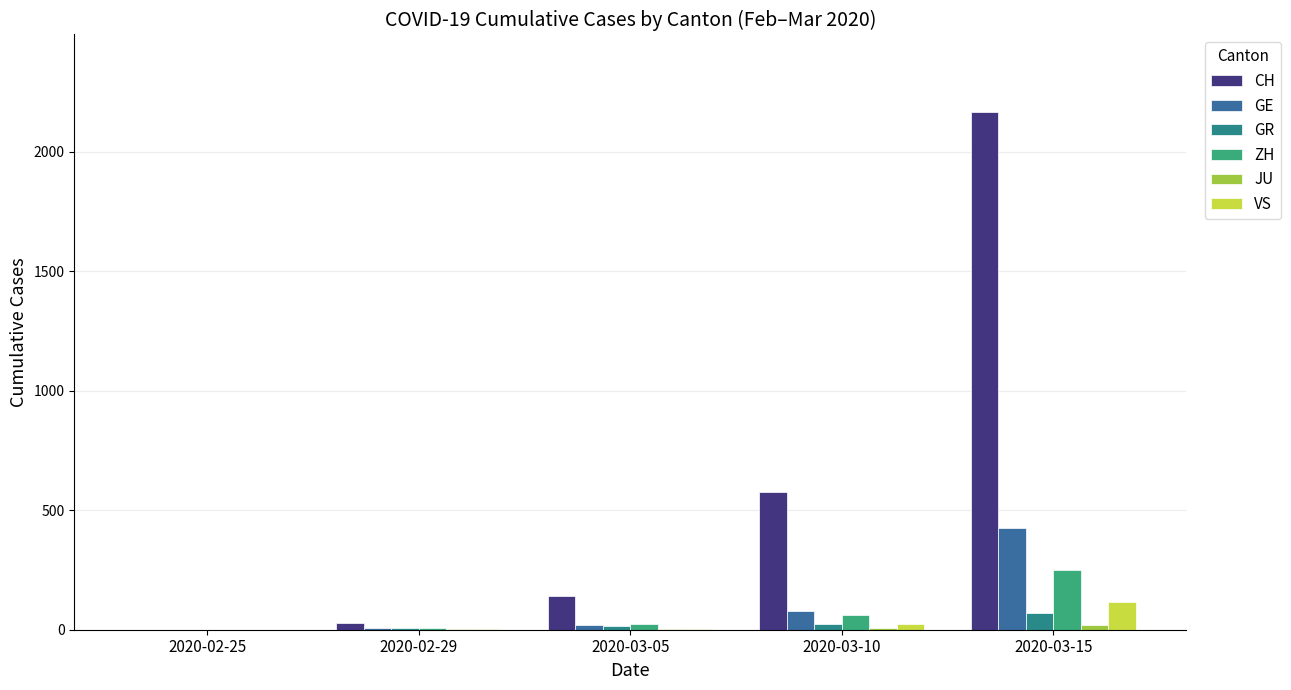

What is the label of the 4th bar from the right?

2020-02-29